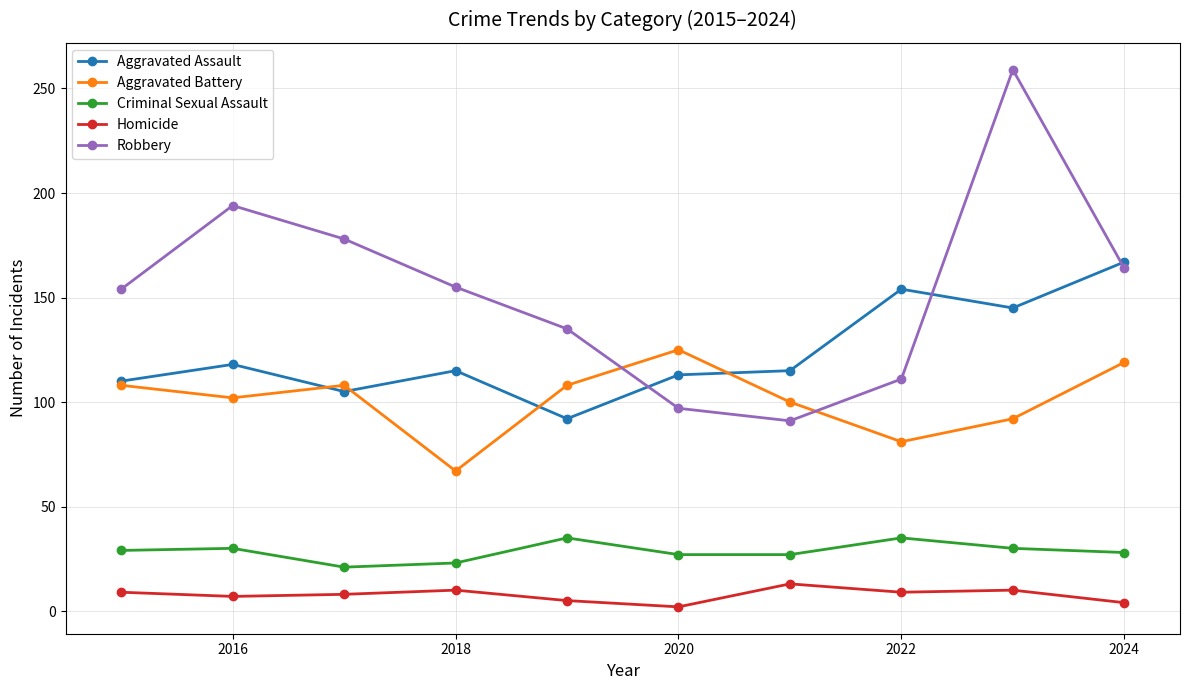

What is the difference between the maximum and minimum values in the Criminal Sexual Assault series?

14